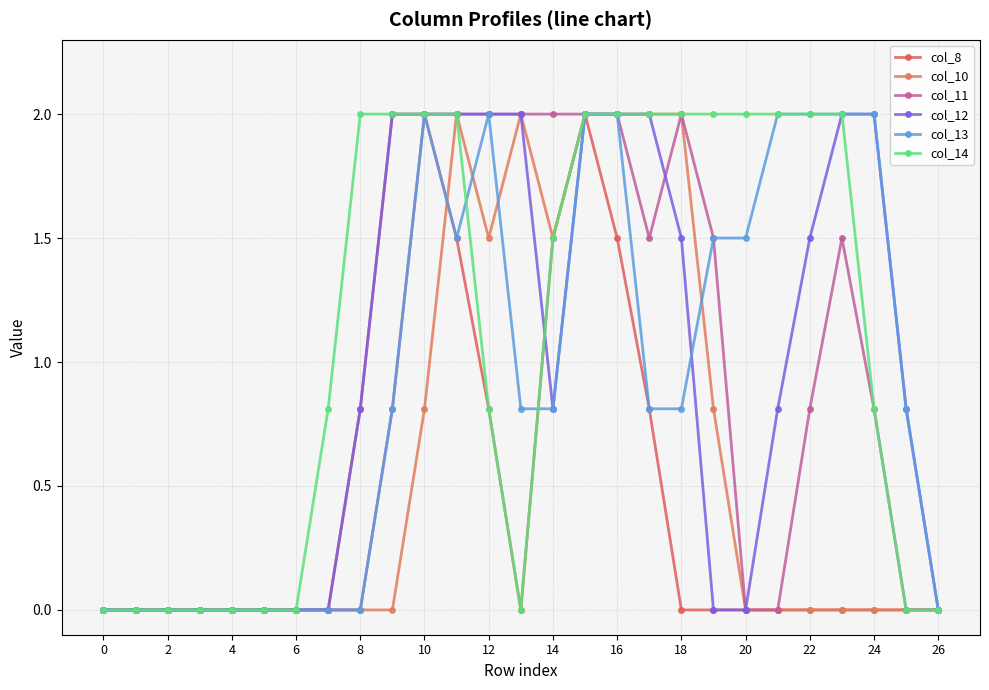

At which category is the sum across all series the highest?

15